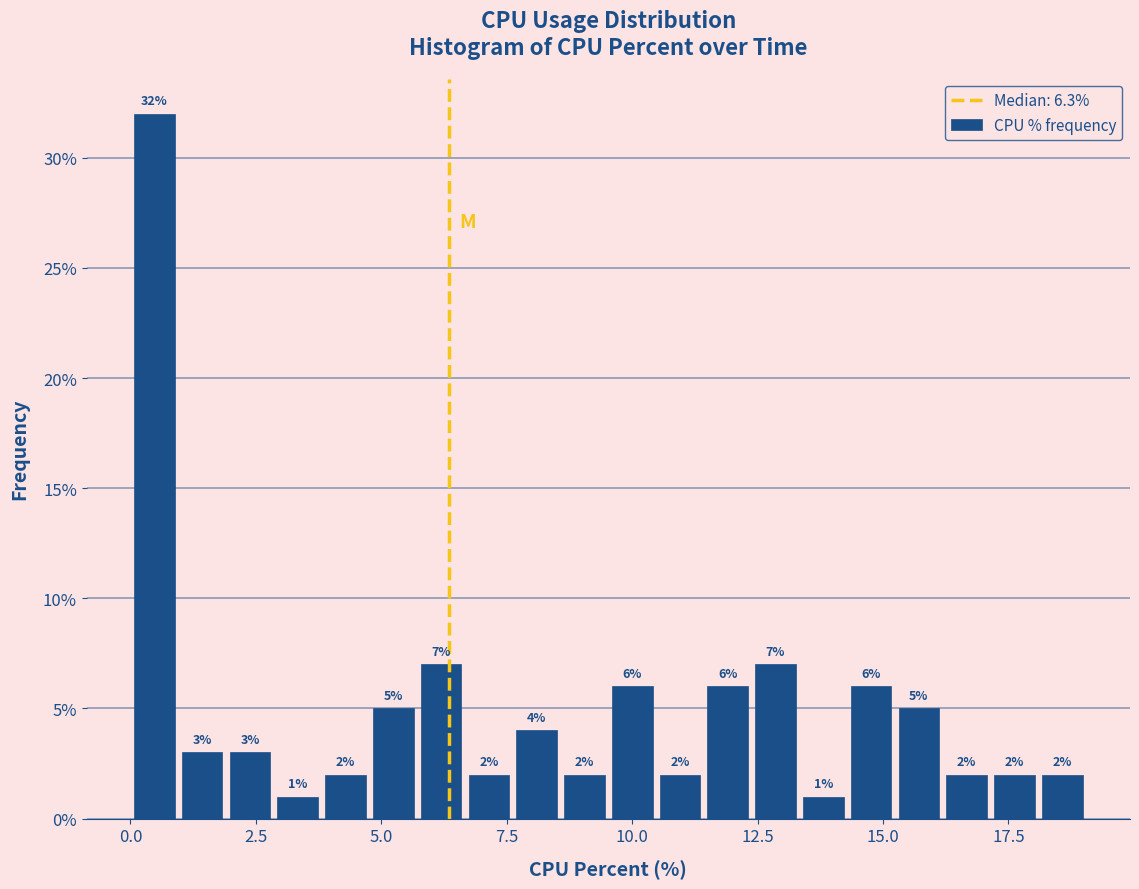

Read against the x-axis, roughly where is the centre of the tallest bar?

0.5